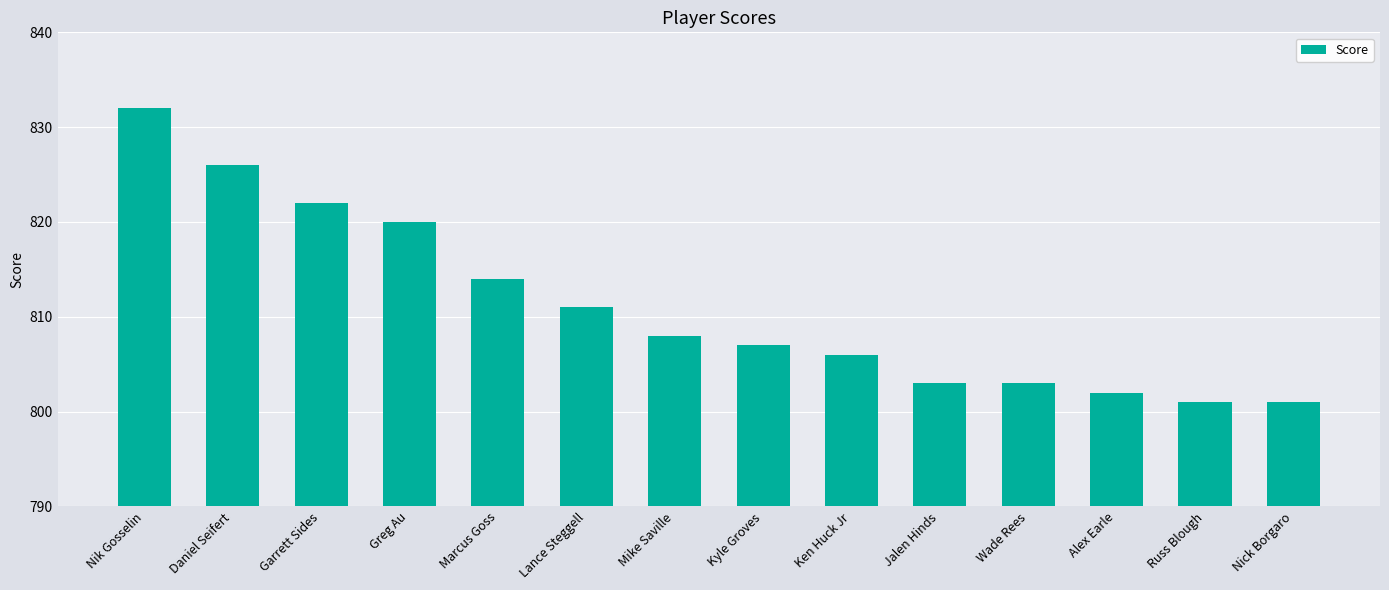

Reading left to right, extract all data points from this chart.

832	826	822	820	814	811	808	807	806	803	803	802	801	801